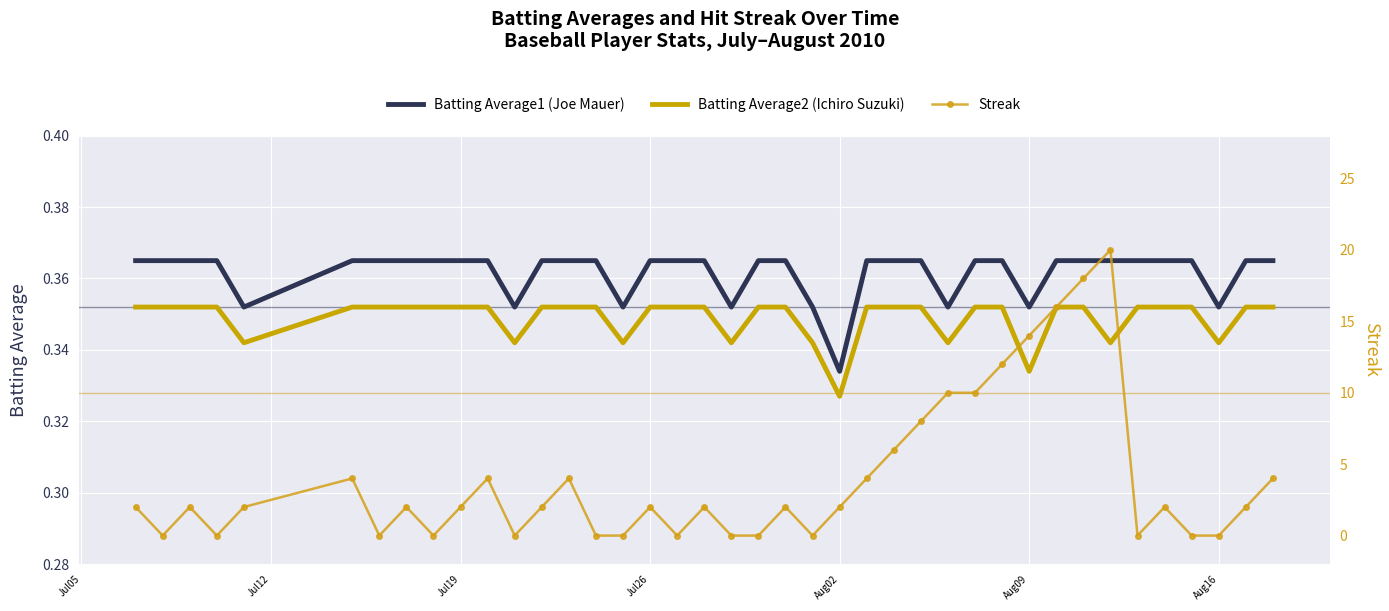

Which category has the lowest value in the Batting Average2 (Ichiro Suzuki) series?

Aug02